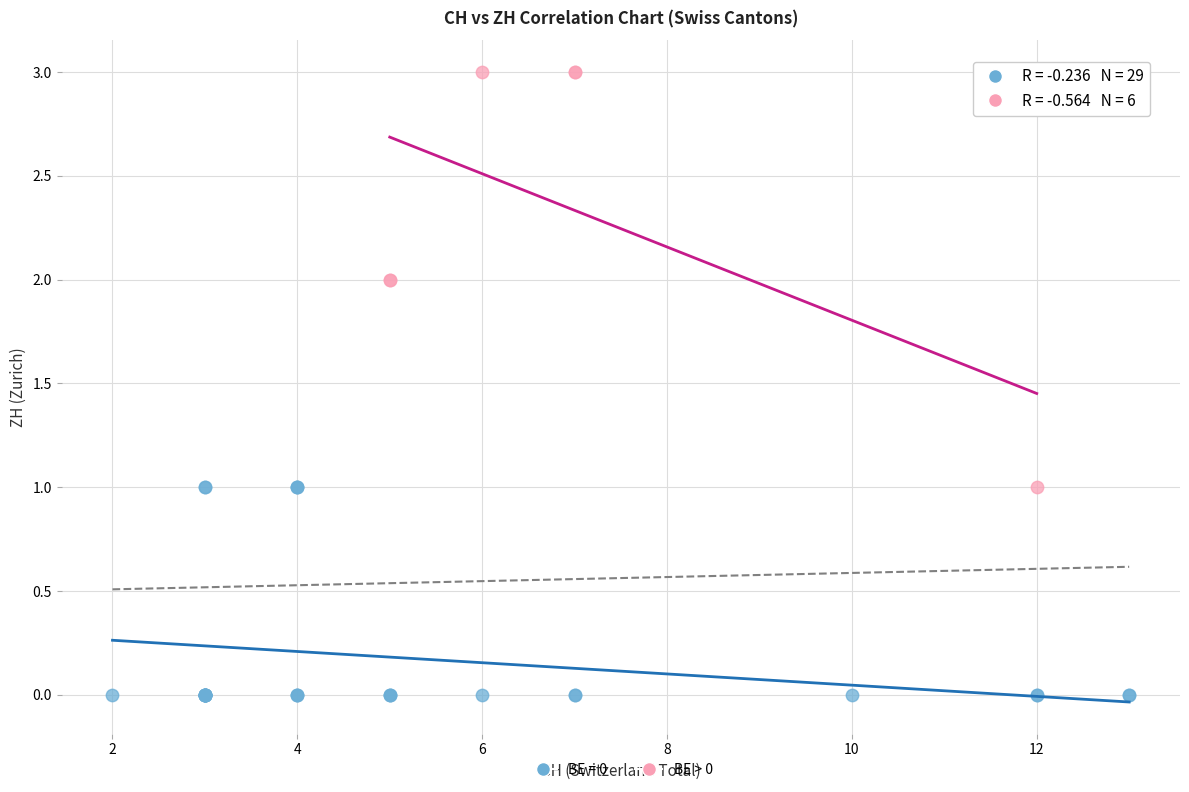

Which series has the widest spread of Y values?

BE > 0